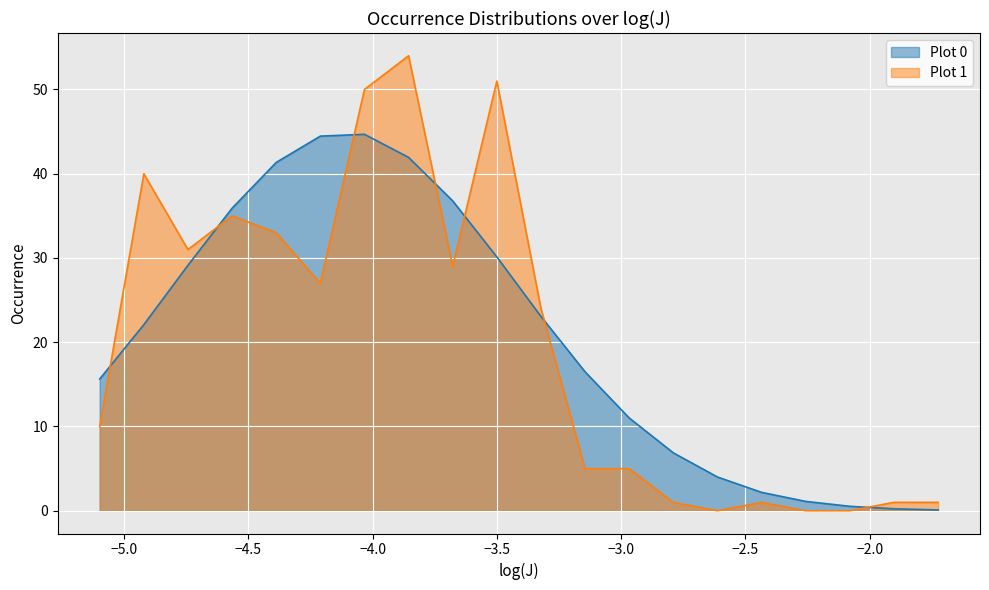

List the series in order of their peak value, lowest first.

Plot 0, Plot 1